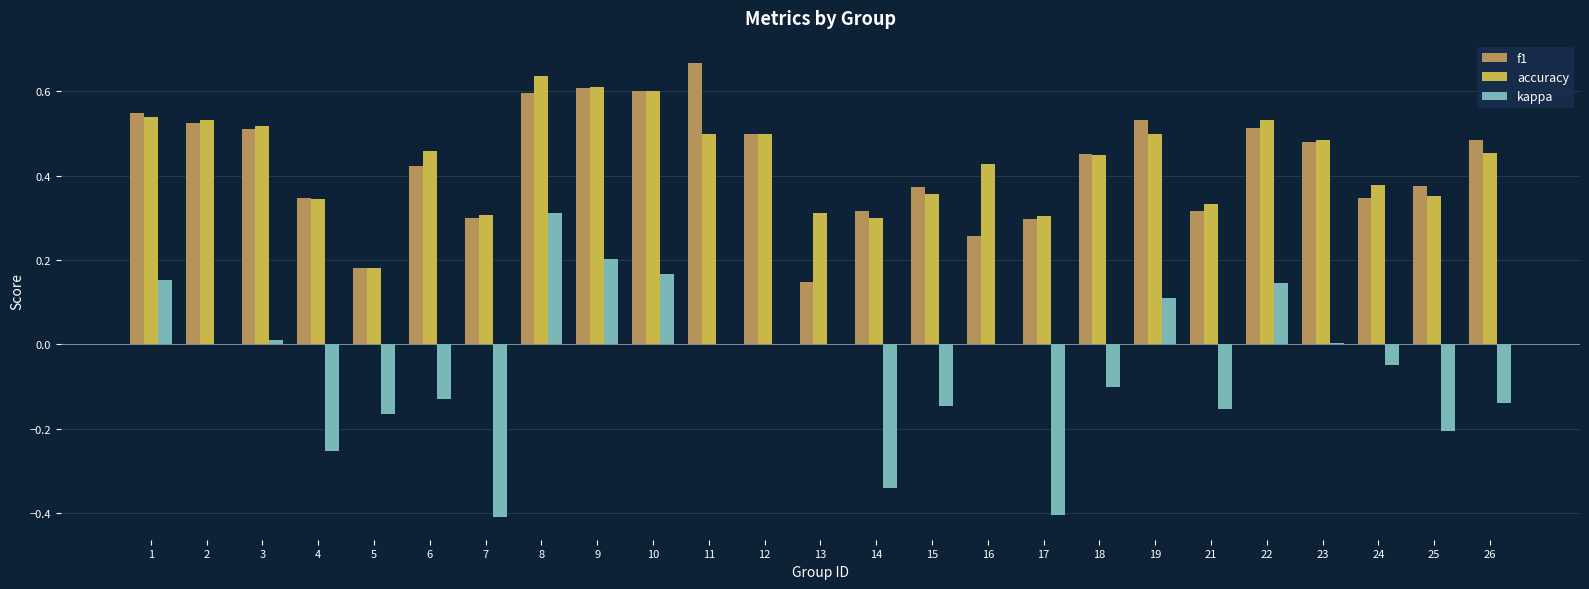

The value of kappa at 7 is -0.4. True or false?

True